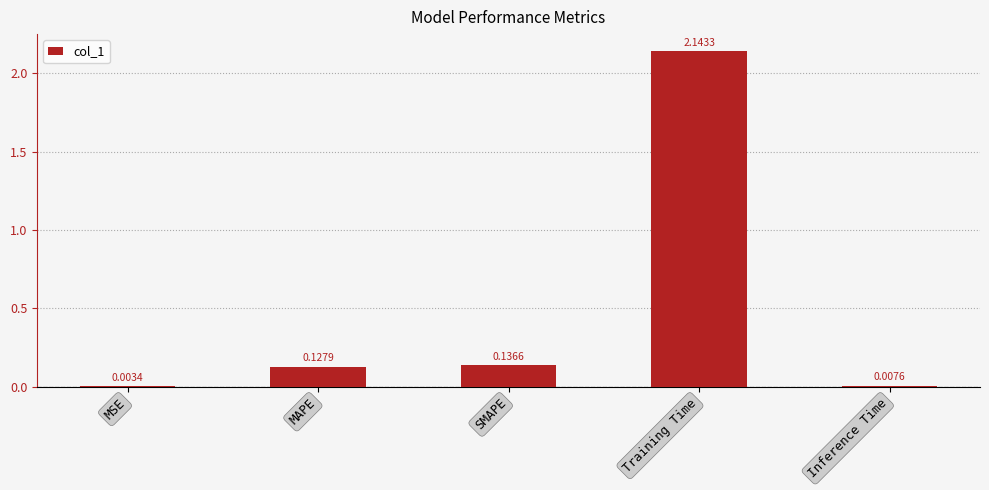

What is the change in value from MSE to Training Time?

+2.1